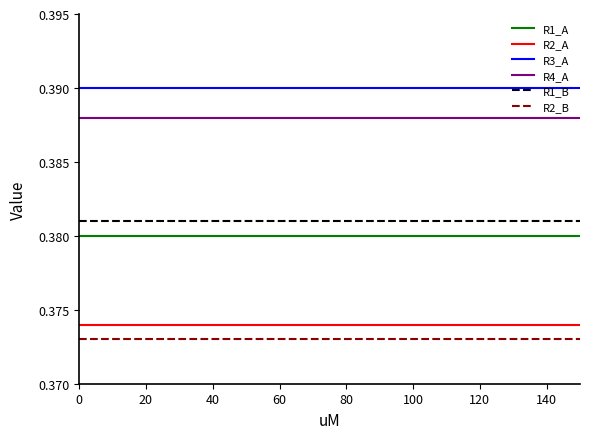

Which series has the largest total across all categories?

R3_A